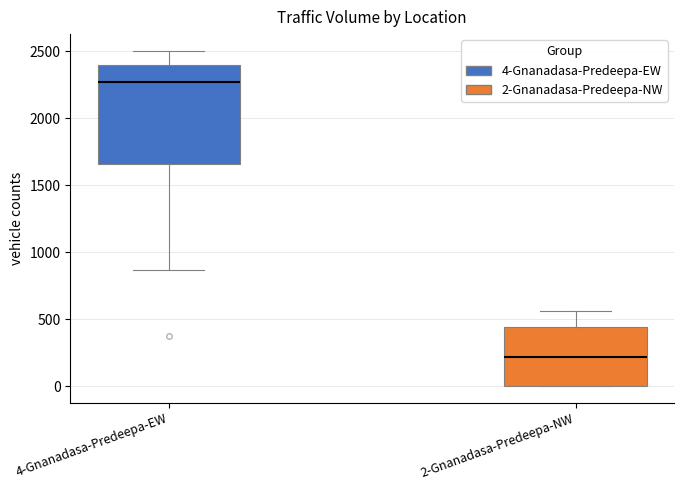

Reading left to right, transcribe this box plot: for each box, give where its median line is, the range the box spans, and where its two whiskers end, as read against the y-axis. The values are not printed on the chart, so give them approximately, as read against the axis.

4-Gnanadasa-Predeepa-EW: median 2250, box 1650 to 2400, whiskers 850 to 2500
2-Gnanadasa-Predeepa-NW: median 200, box 0 to 450, whiskers 0 to 550